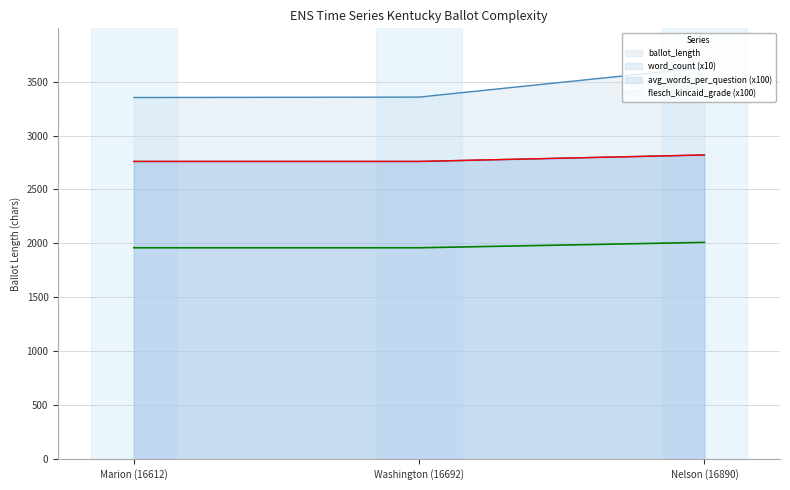

At which label is ballot_length closest to 3491?

Washington (16692)